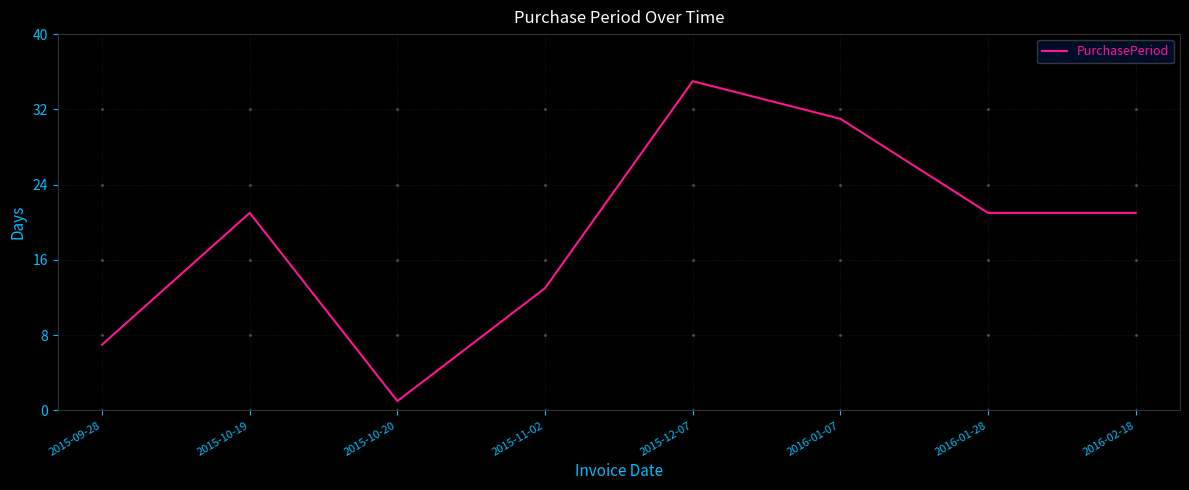

What position from the left is 2015-11-02?

4